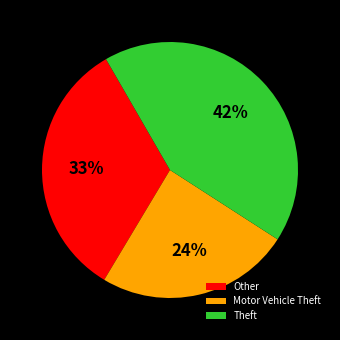

The Theft slice represents 42% of the pie. True or false?

True